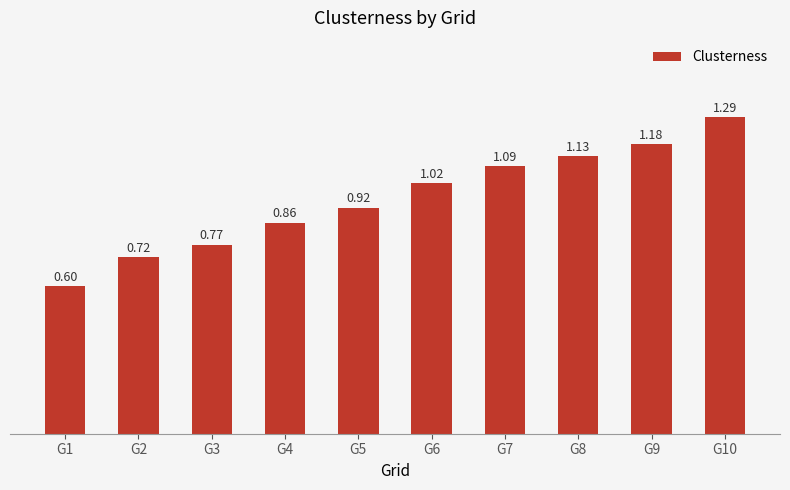

How many data points are above 1?

5